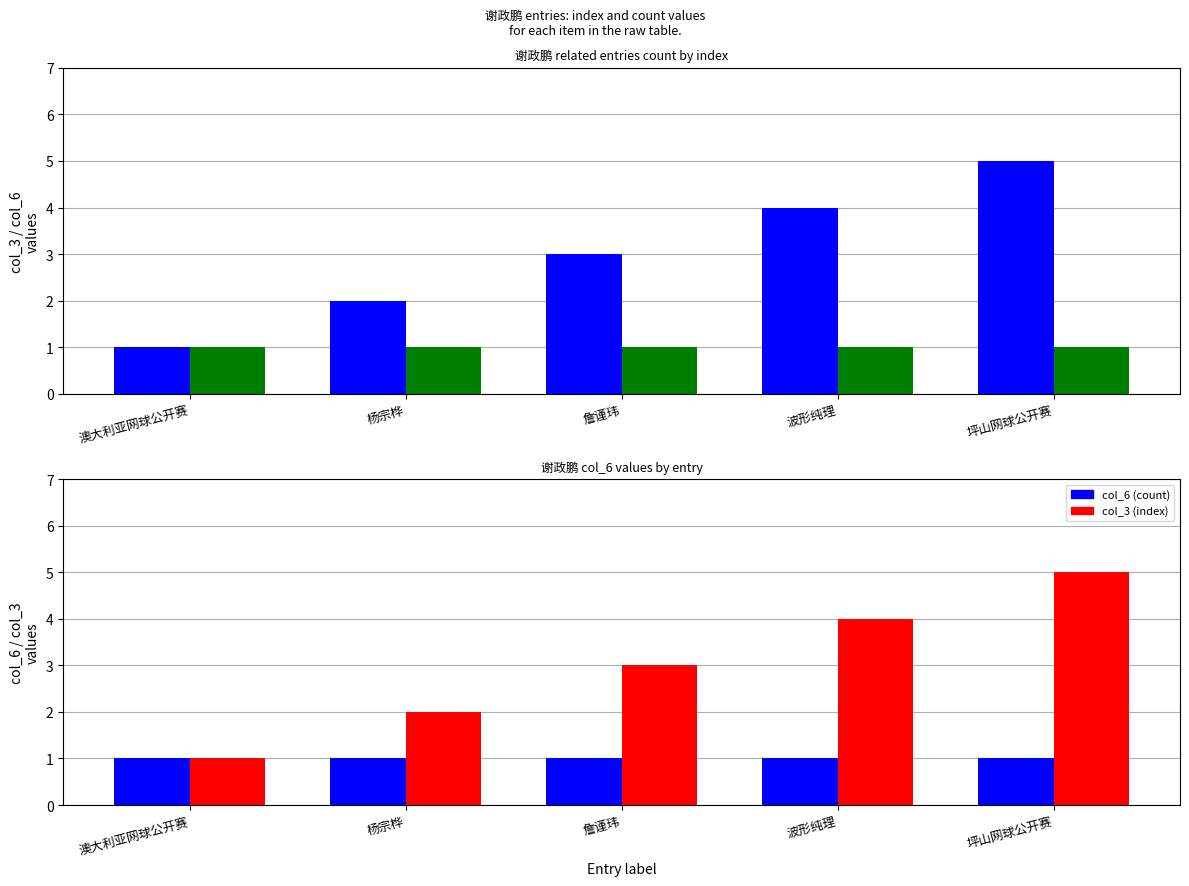

What is the label of the 2nd bar from the right?

波形纯理